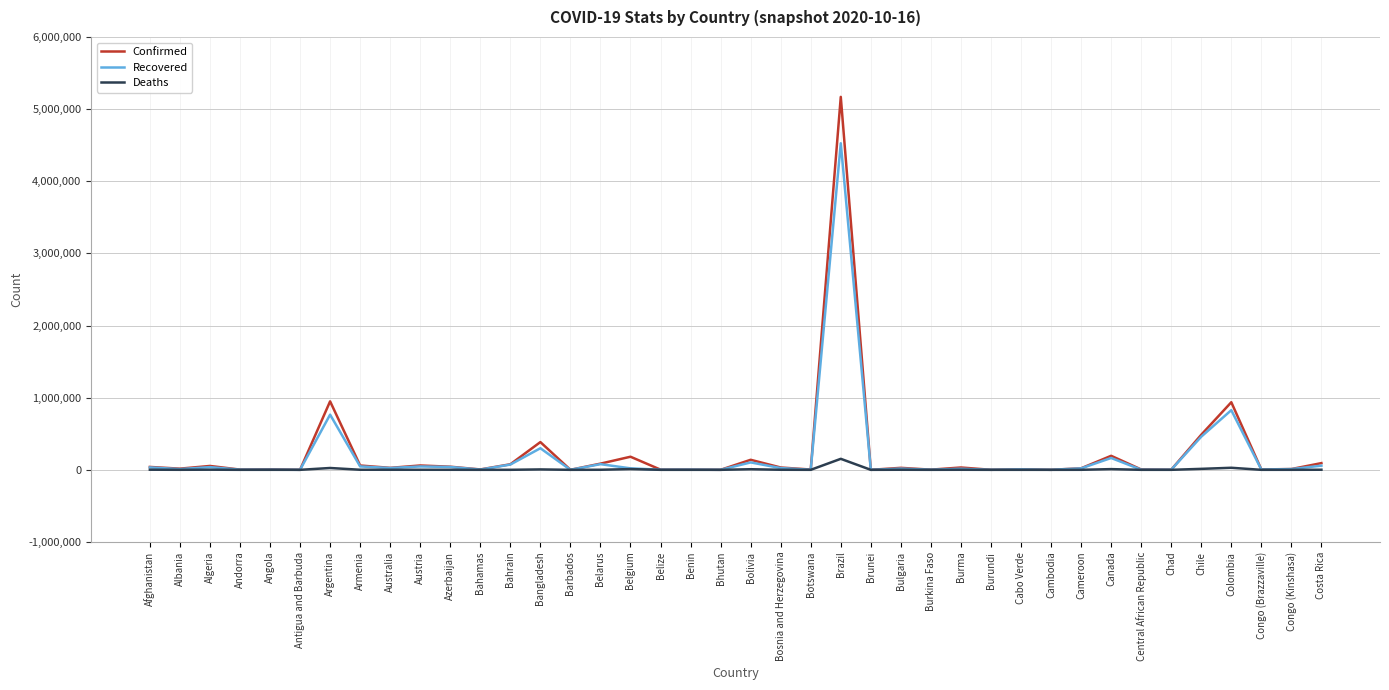

The Confirmed series shows 8092892 at Brazil. True or false?

False